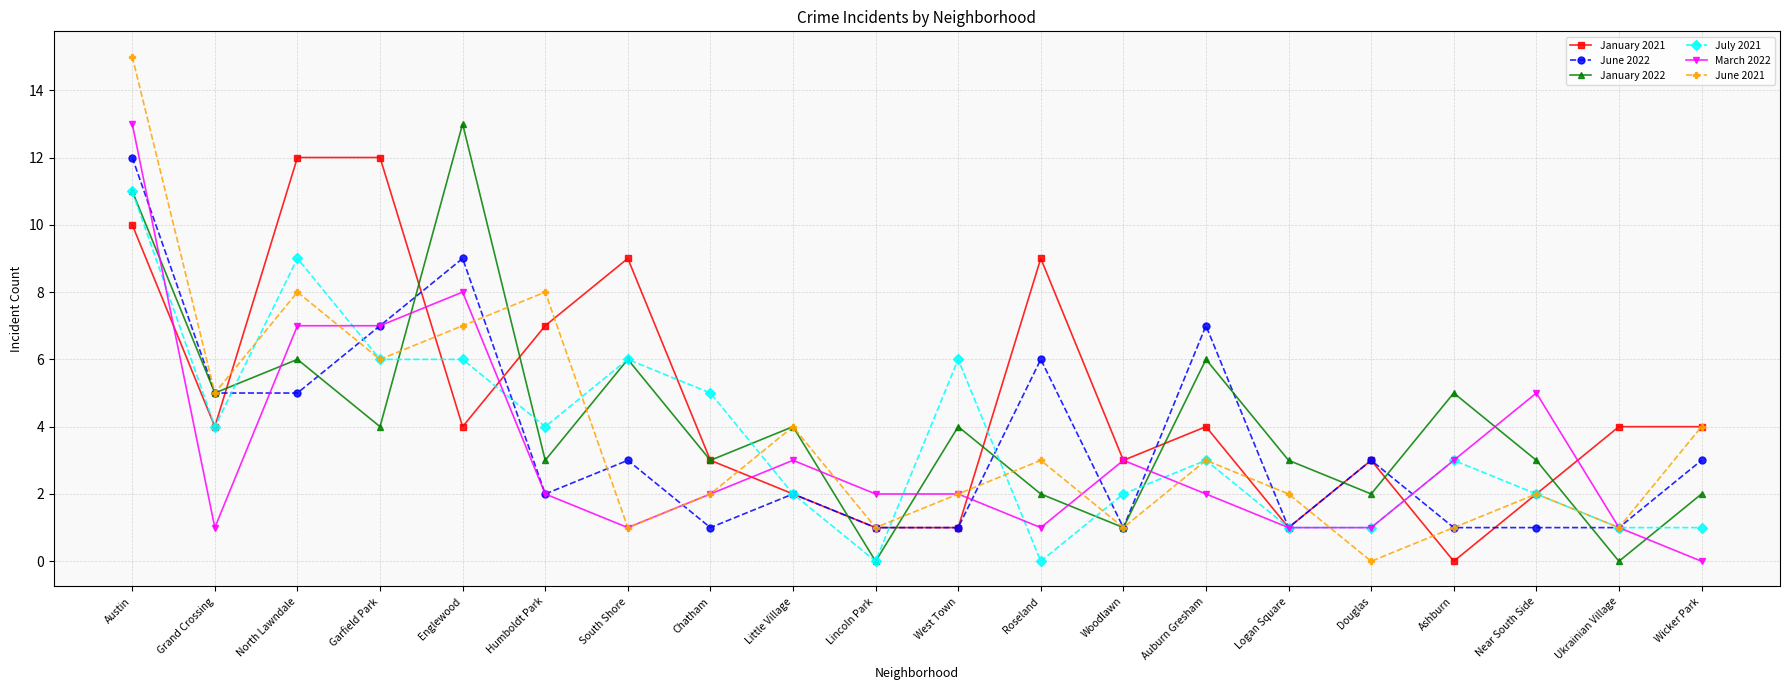

Where is June 2022 nearest to the value 6?

Roseland